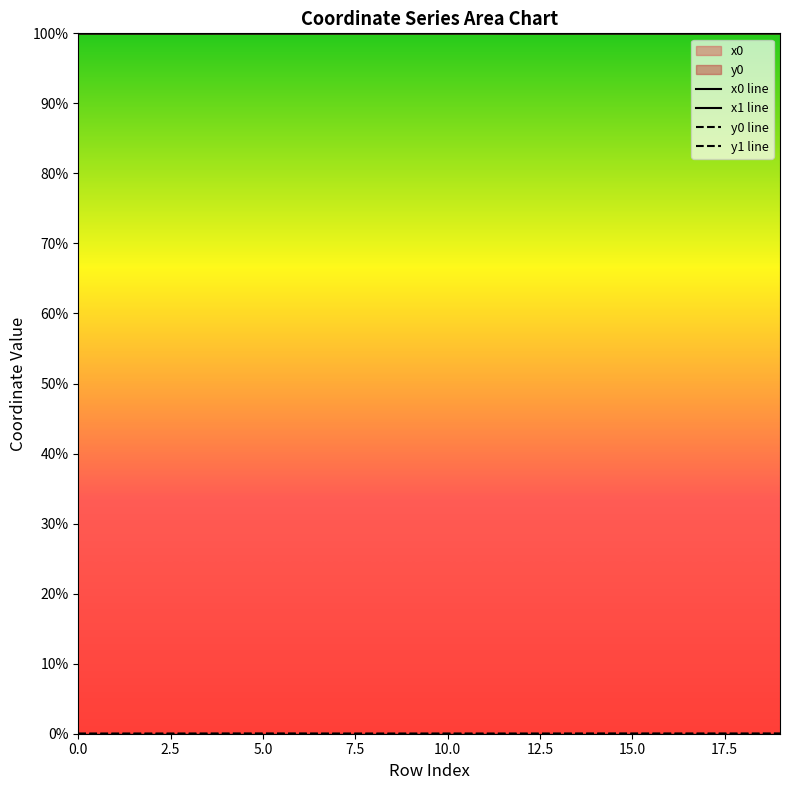

True or false: x0 line and y0 line intersect in this chart.

False